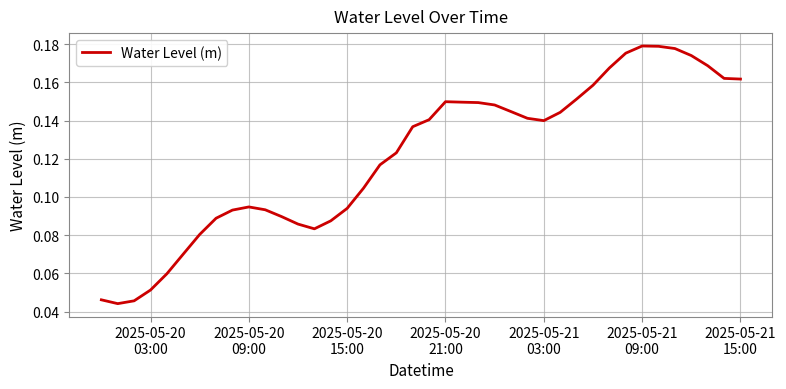

How many lines are shown in the chart?

1